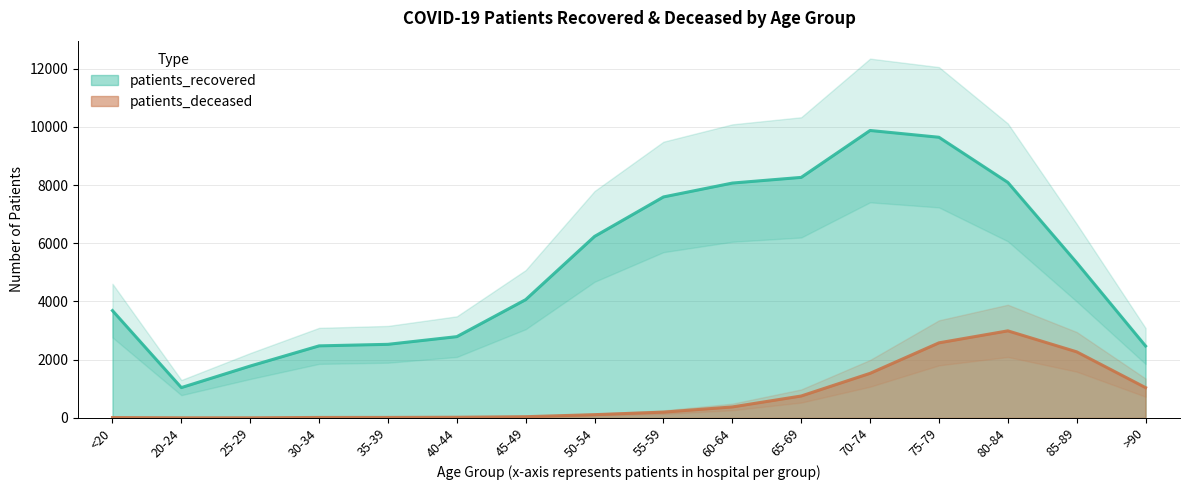

Reading left to right, list all the values displayed in this chart.

patients_recovered: <20=3687	20-24=1041	25-29=1782	30-34=2475	35-39=2528	40-44=2792	45-49=4064	50-54=6237	55-59=7593	60-64=8070	65-69=8265	70-74=9877	75-79=9644	80-84=8093	85-89=5334	>90=2470
patients_deceased: <20=12	20-24=3	25-29=3	30-34=15	35-39=16	40-44=22	45-49=41	50-54=111	55-59=198	60-64=376	65-69=752	70-74=1531	75-79=2579	80-84=2991	85-89=2270	>90=1040